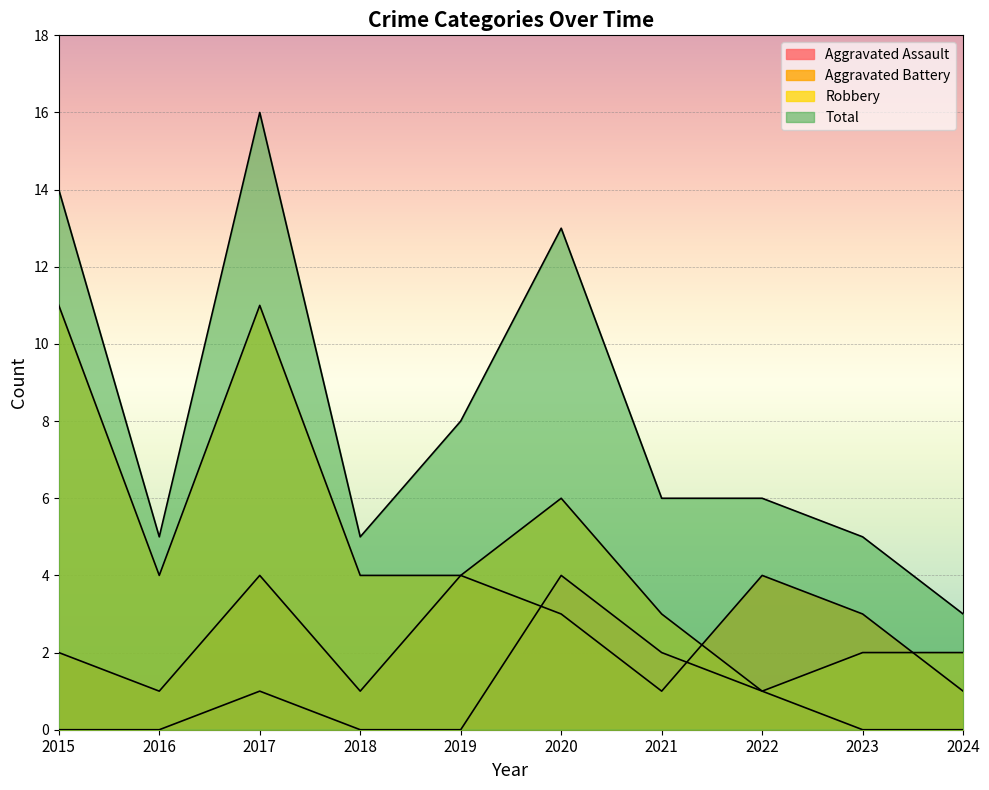

How many lines are shown in the chart?

4